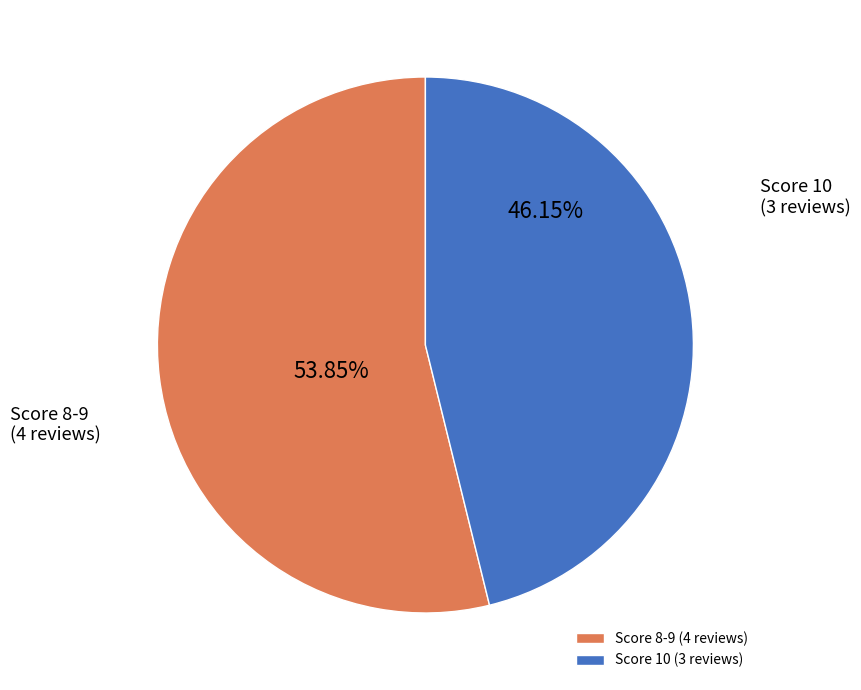

Which has a higher value, Score 8-9 (4 reviews) or Score 10 (3 reviews)?

Score 8-9 (4 reviews)